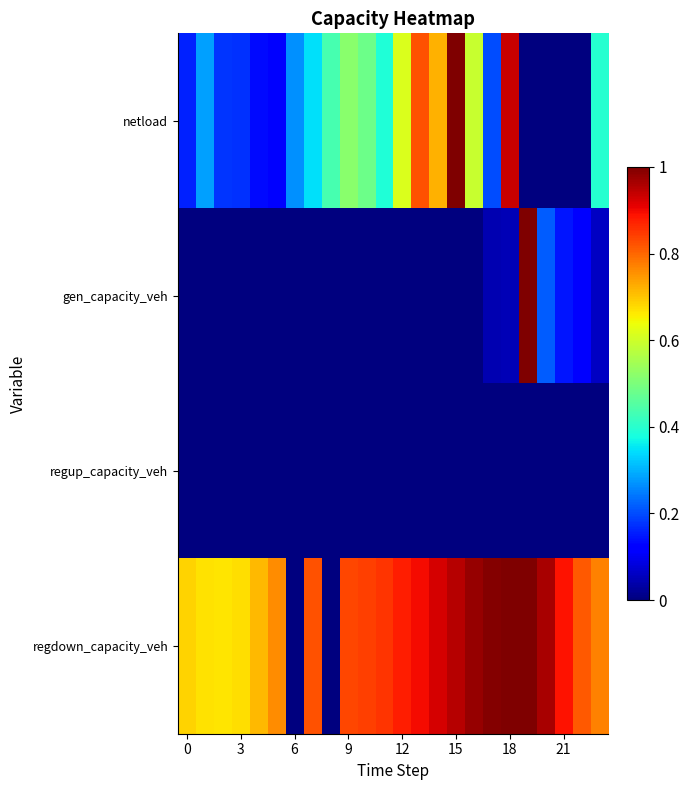

Reading left to right, transcribe all the data shown in this chart.

netload: 0.2	0.3	0.2	0.2	0.1	0.1	0.3	0.3	0.4	0.5	0.5	0.4	0.6	0.8	0.7	1.0	0.6	0.2	0.9	0.0	0.0	0.0	0.0	0.4
gen_capacity_veh: 0.0	0.0	0.0	0.0	0.0	0.0	0.0	0.0	0.0	0.0	0.0	0.0	0.0	0.0	0.0	0.0	0.0	0.0	0.1	1.0	0.2	0.1	0.1	0.1
regup_capacity_veh: 0.0	0.0	0.0	0.0	0.0	0.0	0.0	0.0	0.0	0.0	0.0	0.0	0.0	0.0	0.0	0.0	0.0	0.0	0.0	0.0	0.0	0.0	0.0	0.0
regdown_capacity_veh: 0.7	0.7	0.7	0.7	0.7	0.8	0.0	0.8	0.0	0.8	0.8	0.9	0.9	0.9	0.9	0.9	1.0	1.0	1.0	1.0	1.0	0.9	0.8	0.8